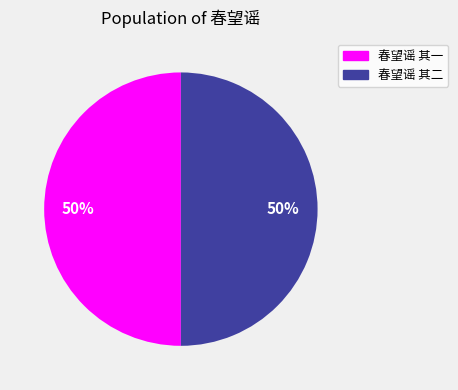

Combined, do 春望谣 其一 and 春望谣 其二 account for over 50%?

Yes